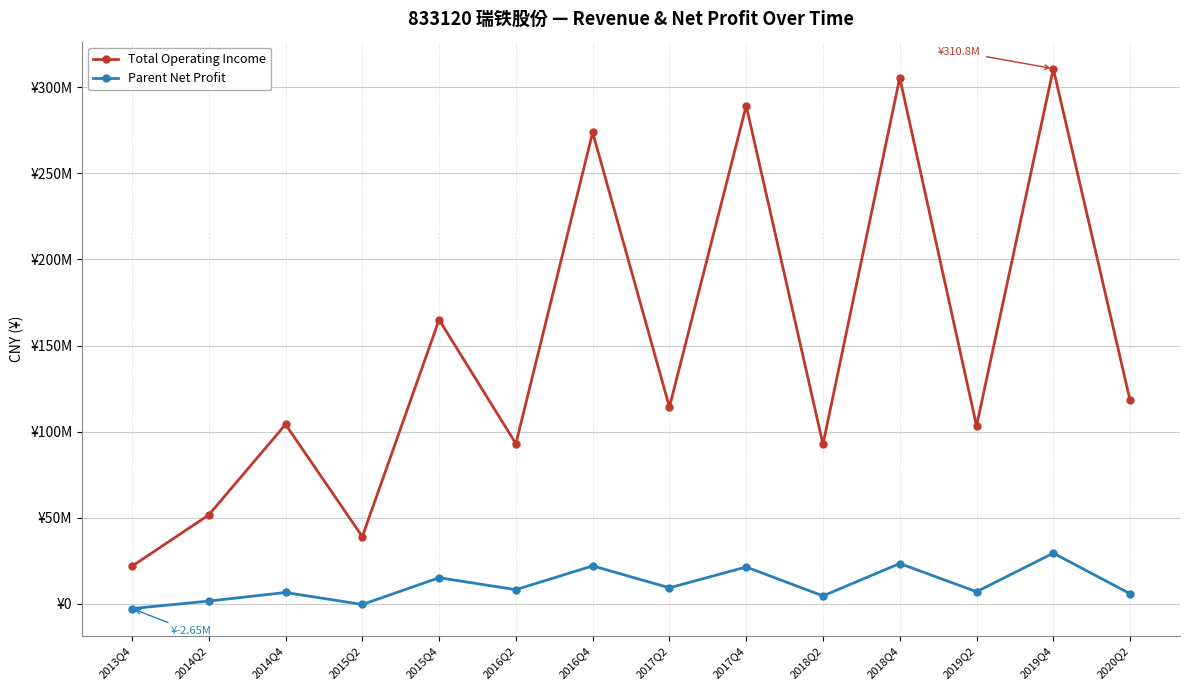

What are all the series names shown in the legend?

Total Operating Income, Parent Net Profit